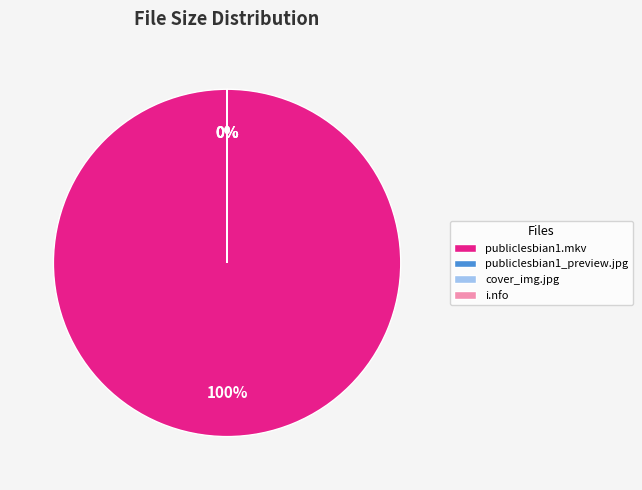

To the nearest percent, what is the difference between the largest and smallest slice percentages?

100%